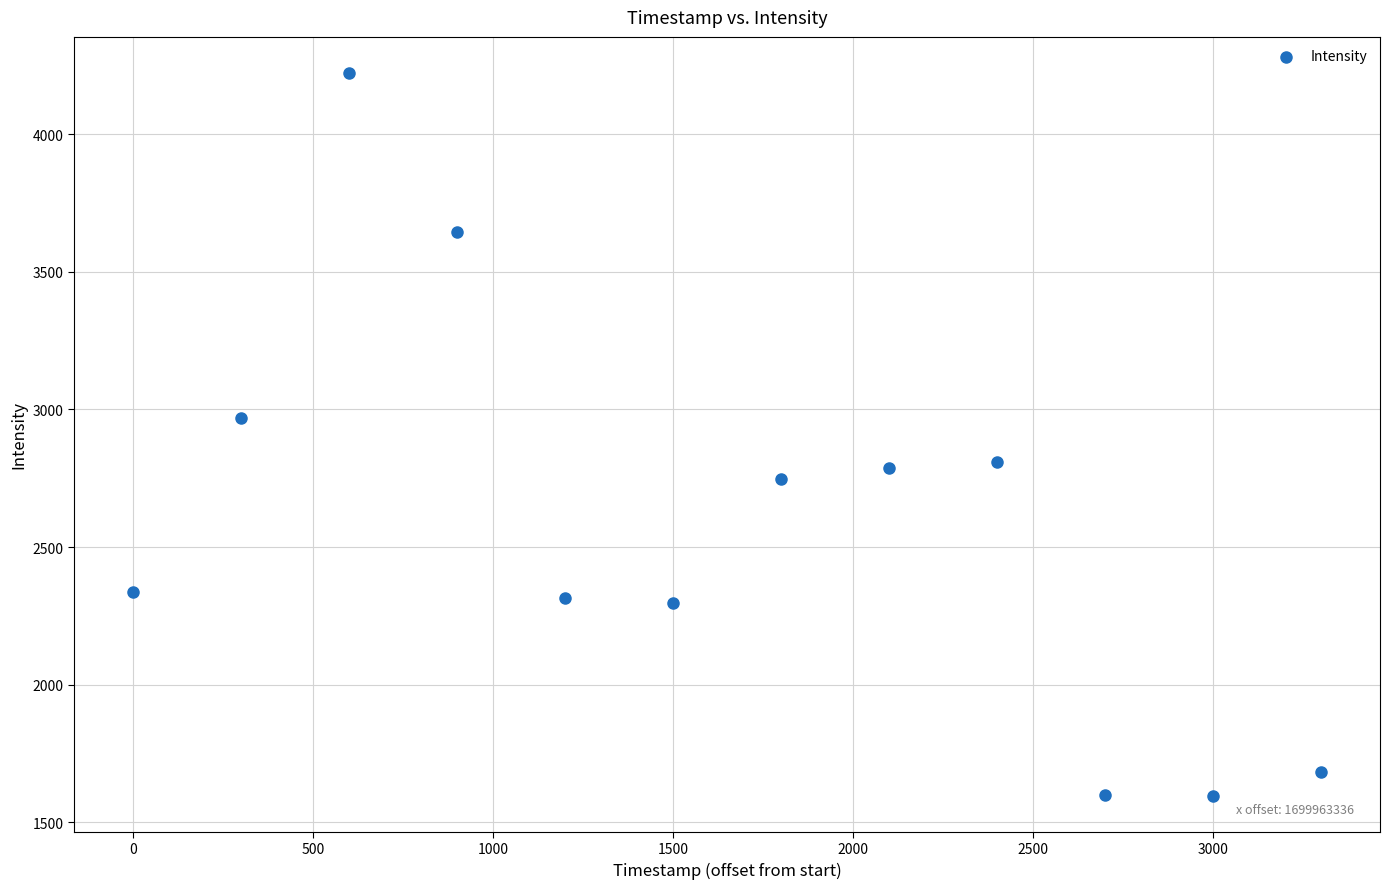

What Y value in the scatter plot is closest to 2909?

2970.5